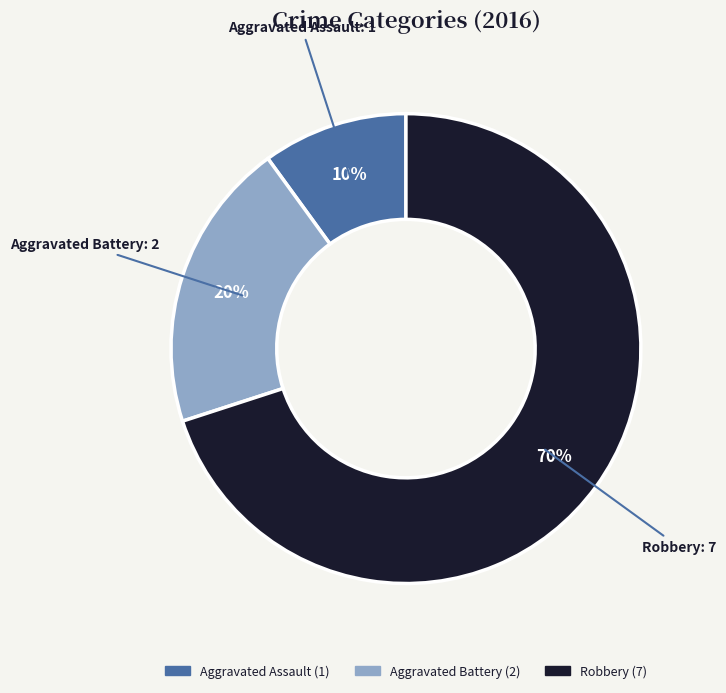

To the nearest percent, what is the difference between the Robbery and Aggravated Assault slice percentages?

60%